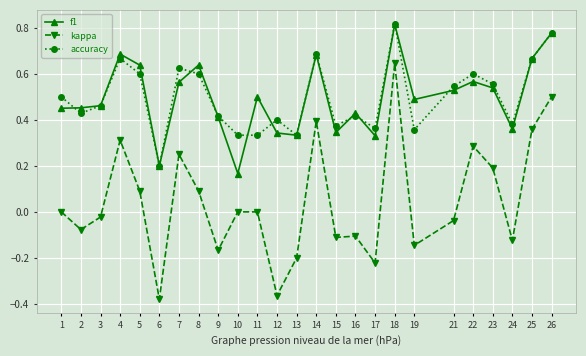

Which series has the largest range (max minus min)?

kappa